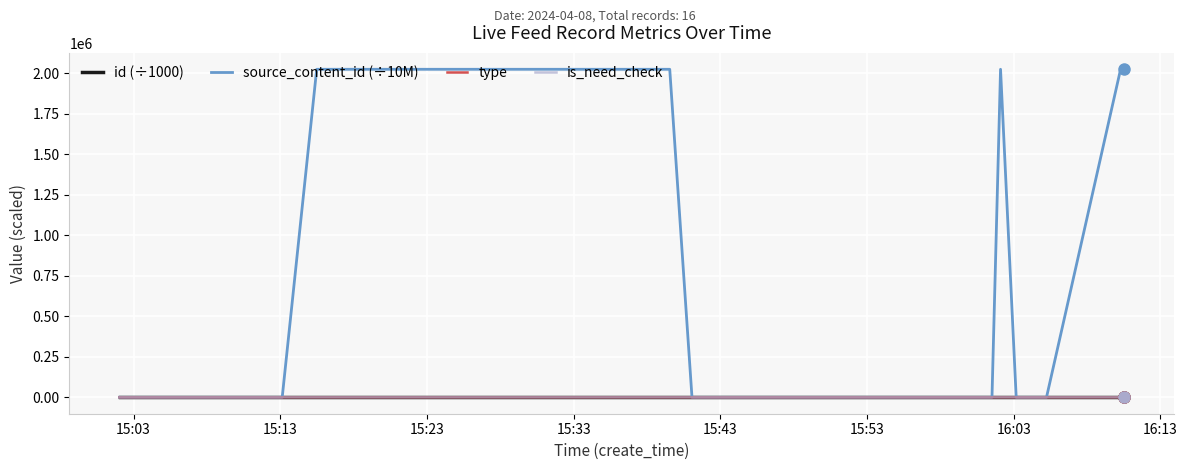

Which series has the widest spread of values?

source_content_id (÷10M)